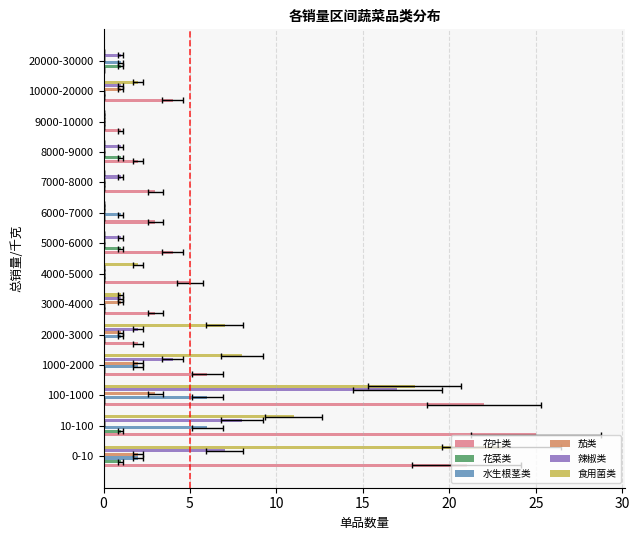

Reading right to left, list all the values displayed in this chart.

花叶类: 0	4	1	2	3	3	4	5	3	2	6	22	25	21
花菜类: 1	0	0	1	0	0	1	0	0	0	0	0	1	1
水生根茎类: 1	0	0	0	0	1	0	0	0	1	2	6	6	2
茄类: 0	1	0	0	0	0	0	0	1	1	2	3	0	2
辣椒类: 1	1	0	1	1	0	1	0	1	2	4	17	8	7
食用菌类: 0	2	0	0	0	0	0	2	1	7	8	18	11	23